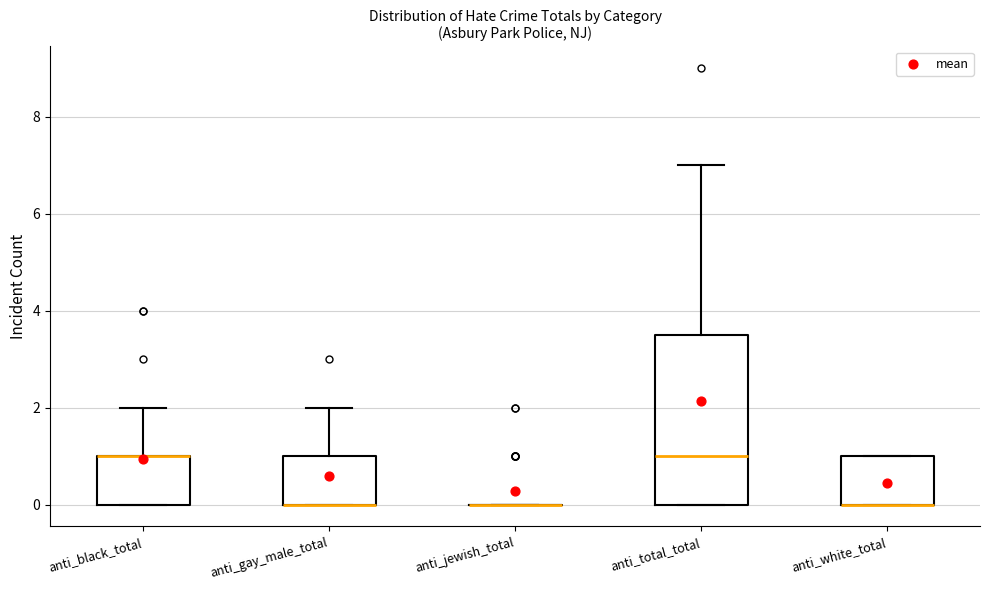

Comparing the boxes themselves (not the whiskers), which one is the tallest?

anti_total_total